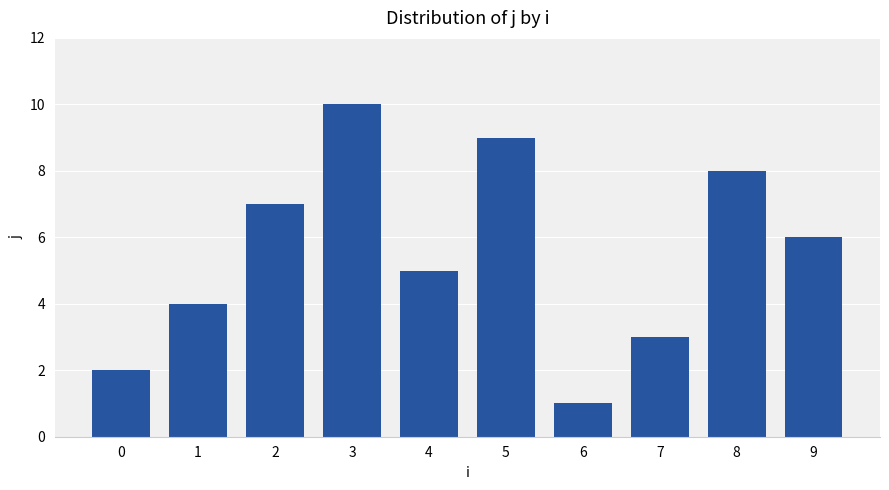

What is the change in value from 0 to 2?

+5